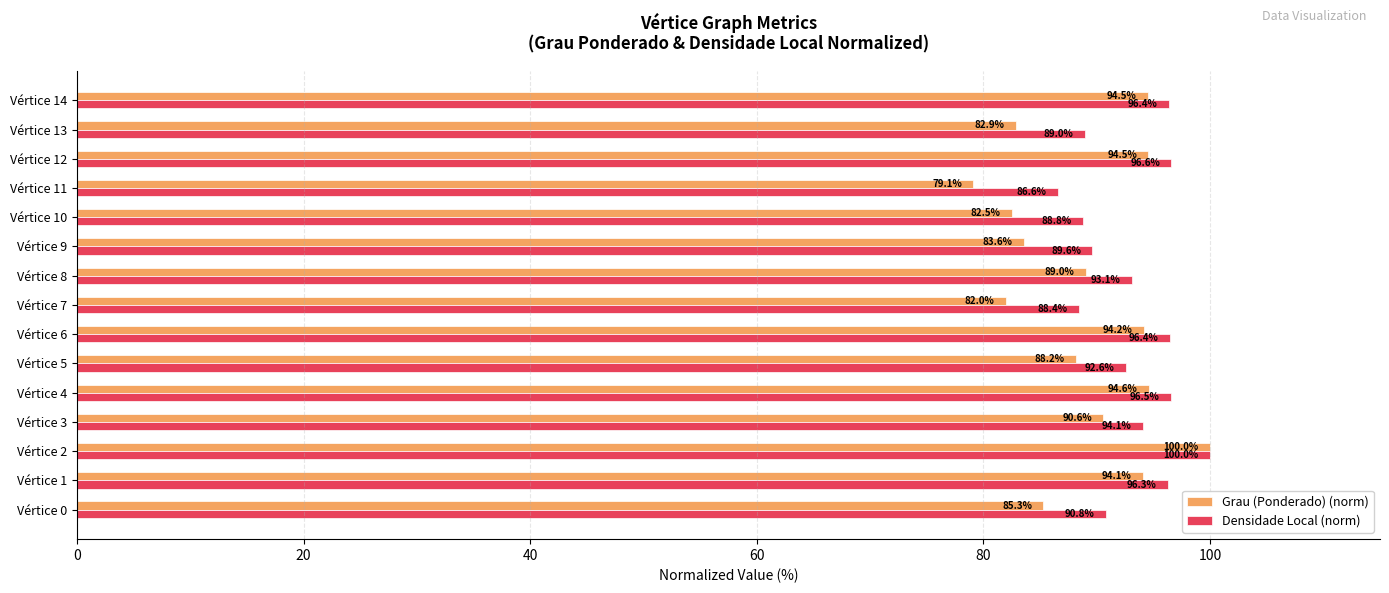

Which category has the lowest value in the Densidade Local (norm) series?

Vértice 11